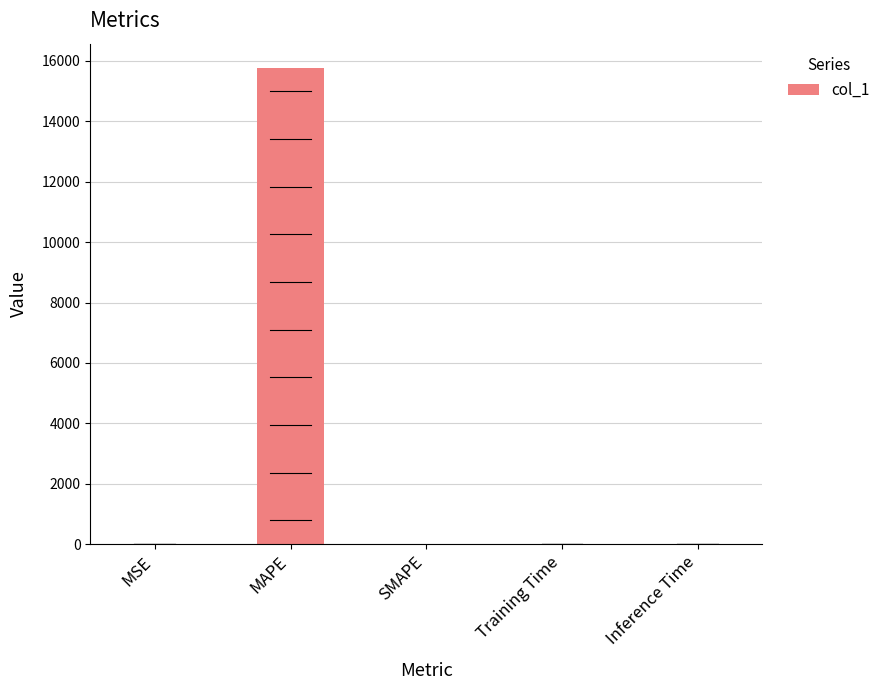

Which has a higher value, MAPE or SMAPE?

MAPE